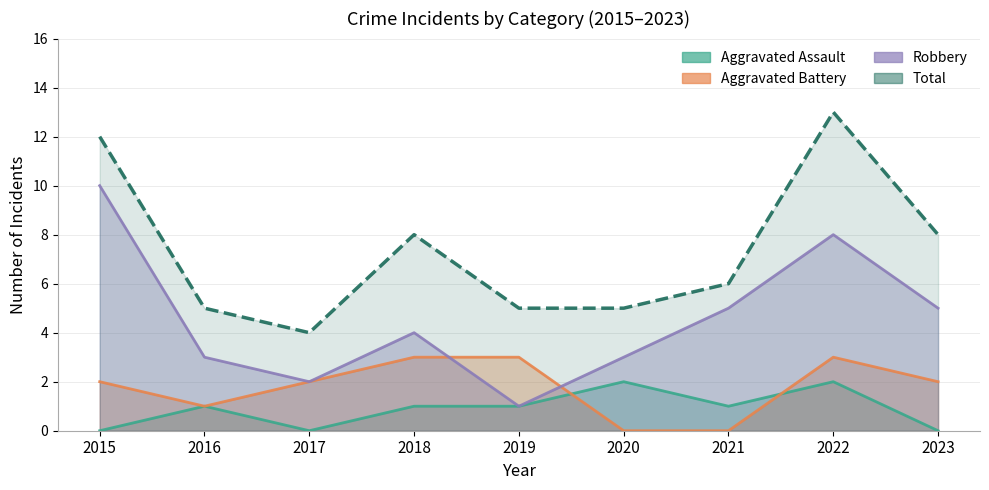

Which category has the highest value in the Total series?

2022